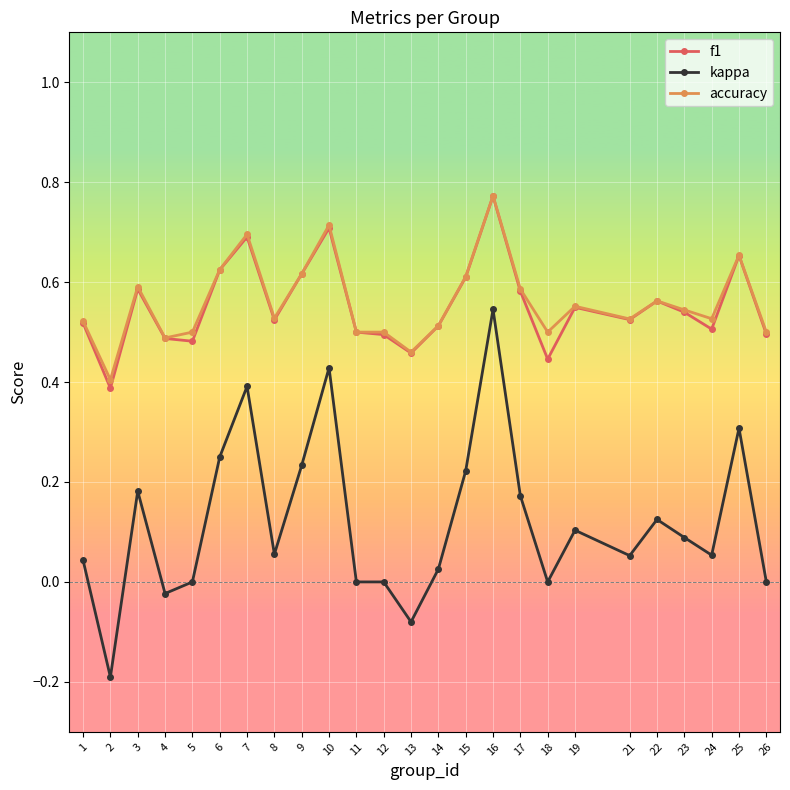

What is the sum of the f1 values at 17 and 24?

1.1